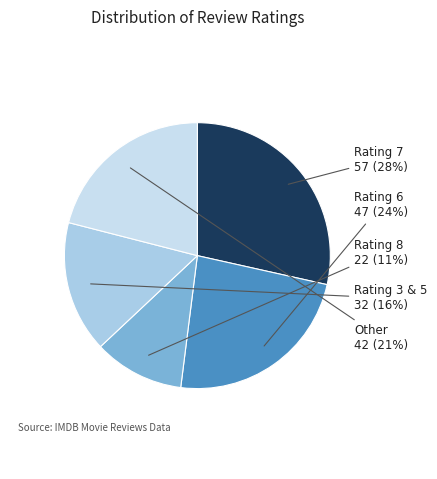

Count the number of slices in the pie.

5